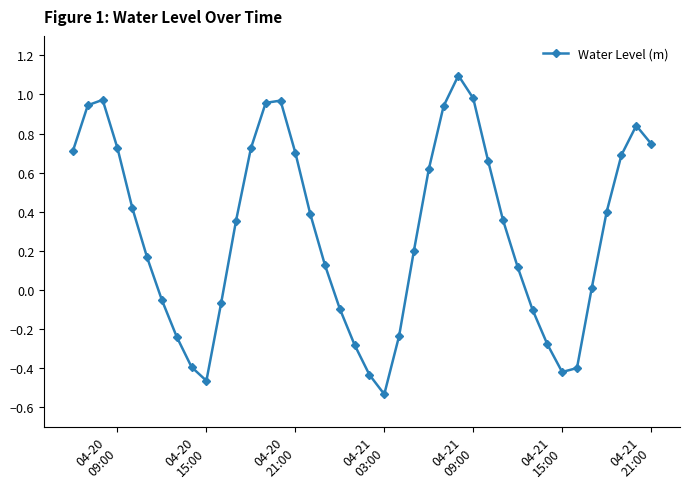

Does the chart display data point markers on the line(s)?

Yes